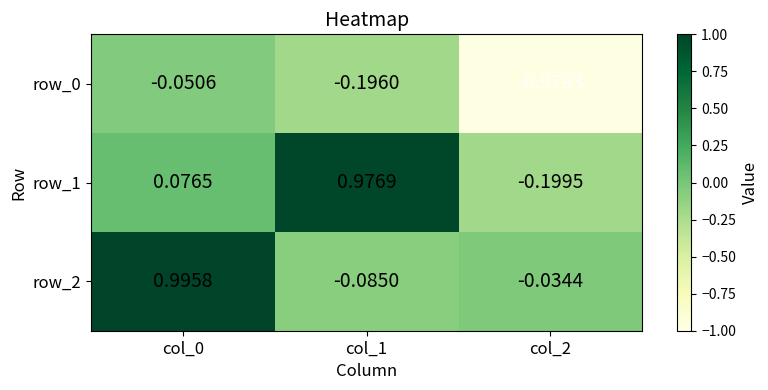

Is the value of row_0 at col_2 greater than the value of row_2 at col_2?

No